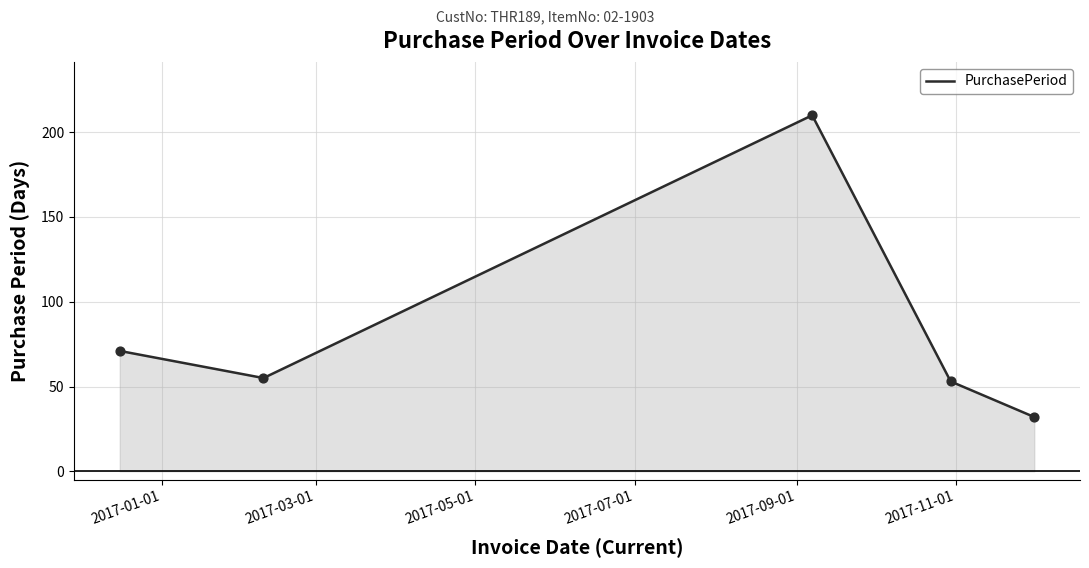

What is the smallest value displayed?

32